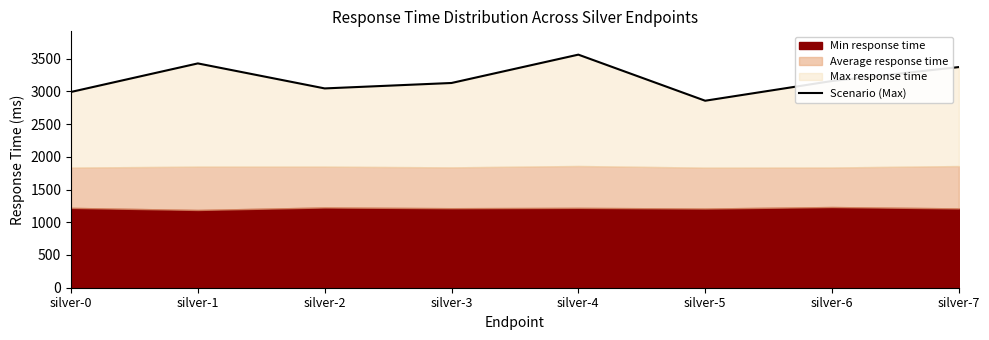

Reading right to left, what are all the values shown in this chart?

3371	3158	2857	3561	3128	3045	3427	2991